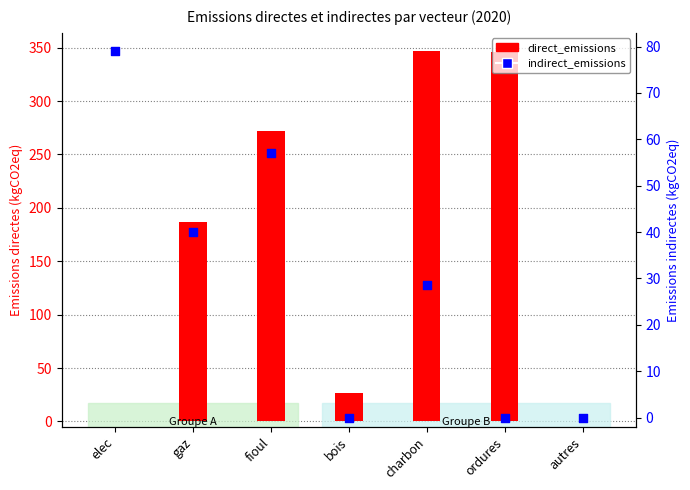

Which series contains the highest Y value?

direct_emissions